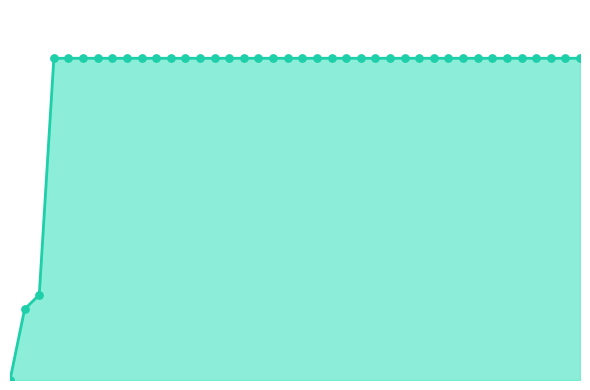

Is this an area chart (filled region under the line)?

Yes